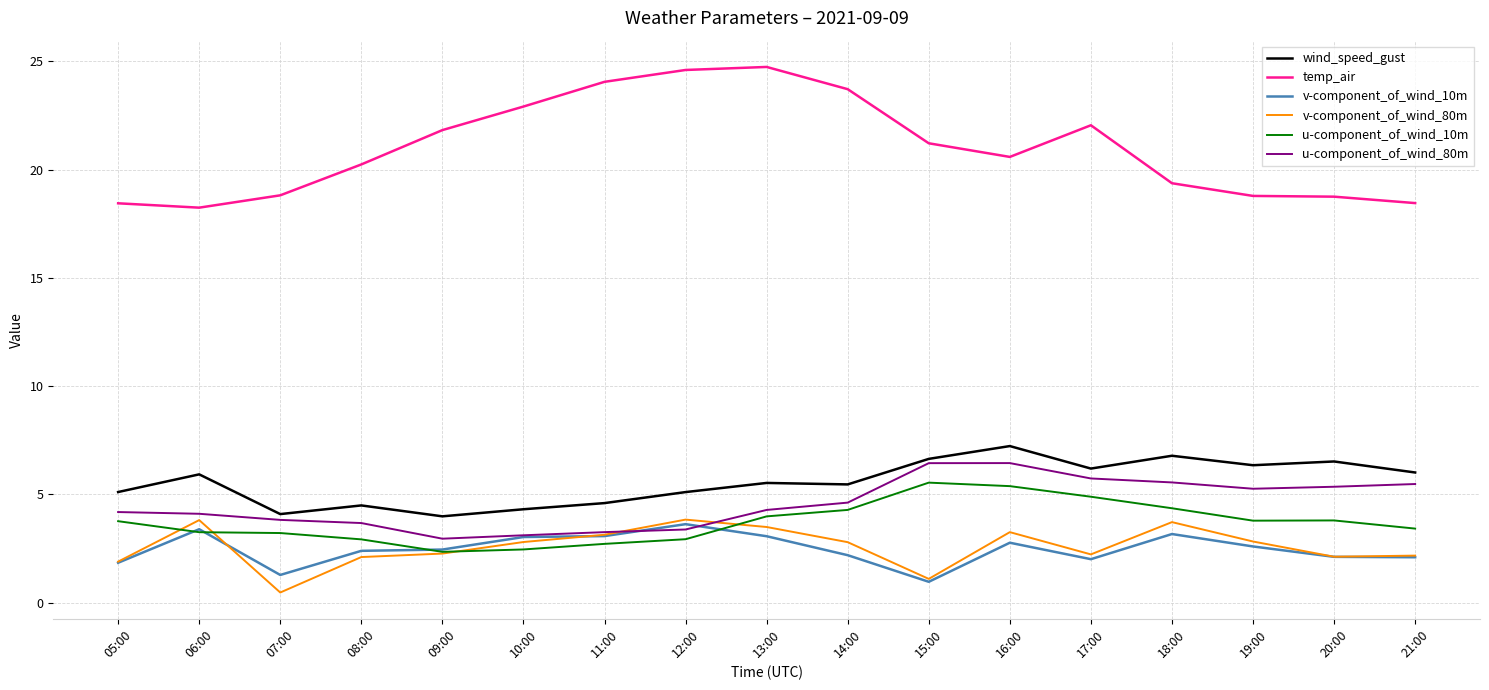

Is this an area chart (filled region under the line)?

No